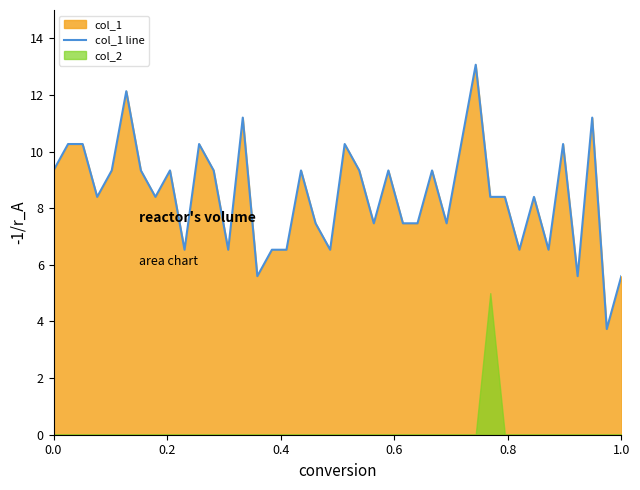

Reading left to right, extract all data points from this chart.

9.3	10.3	10.3	8.4	9.3	12.1	9.3	8.4	9.3	6.5	10.3	9.3	6.5	11.2	5.6	6.5	6.5	9.3	7.5	6.5	10.3	9.3	7.5	9.3	7.5	7.5	9.3	7.5	10.3	13.1	8.4	8.4	6.5	8.4	6.5	10.3	5.6	11.2	3.7	5.6